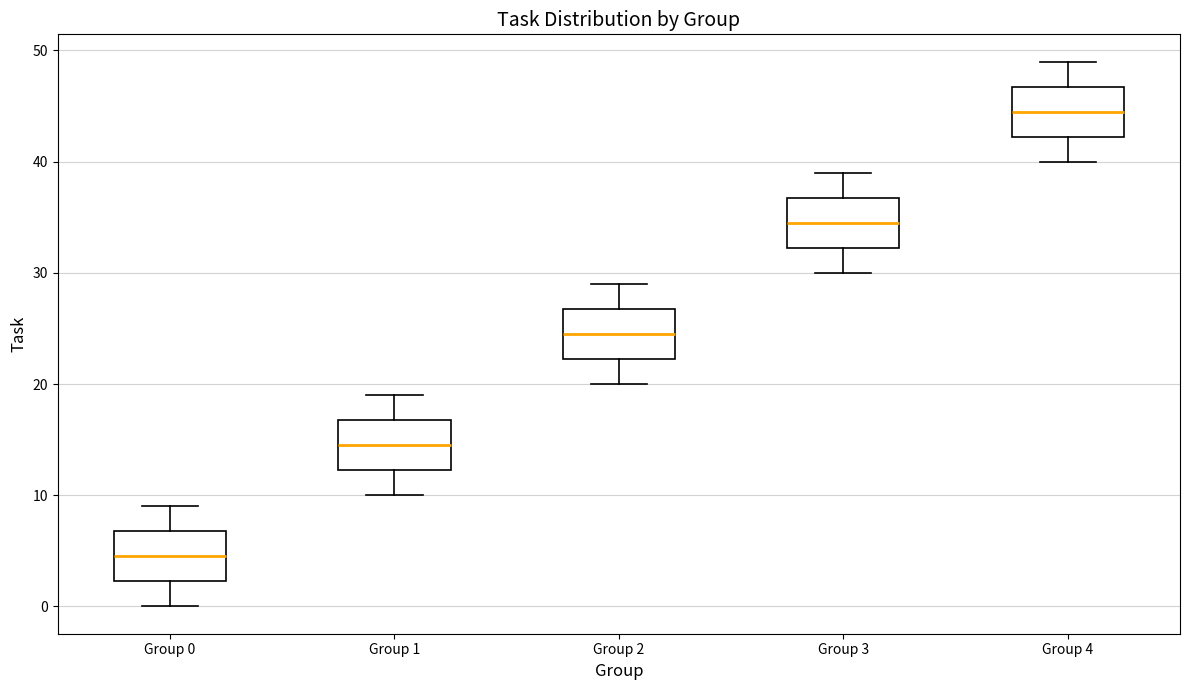

Which box has the highest median line?

Group 4